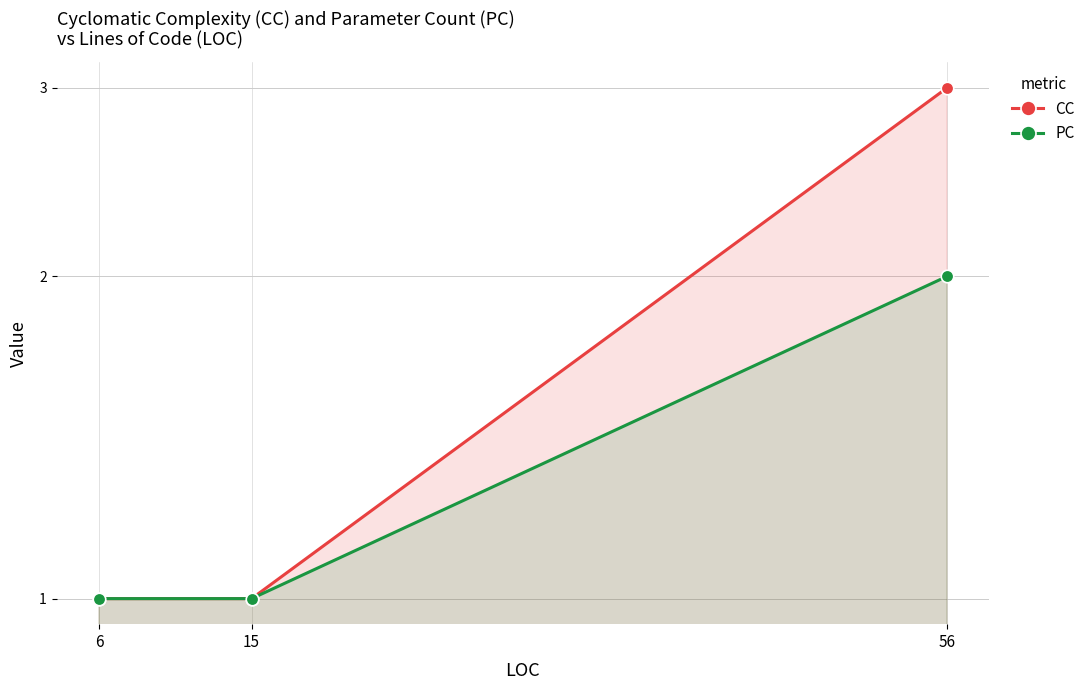

How many CC values are between 1 and 3?

3